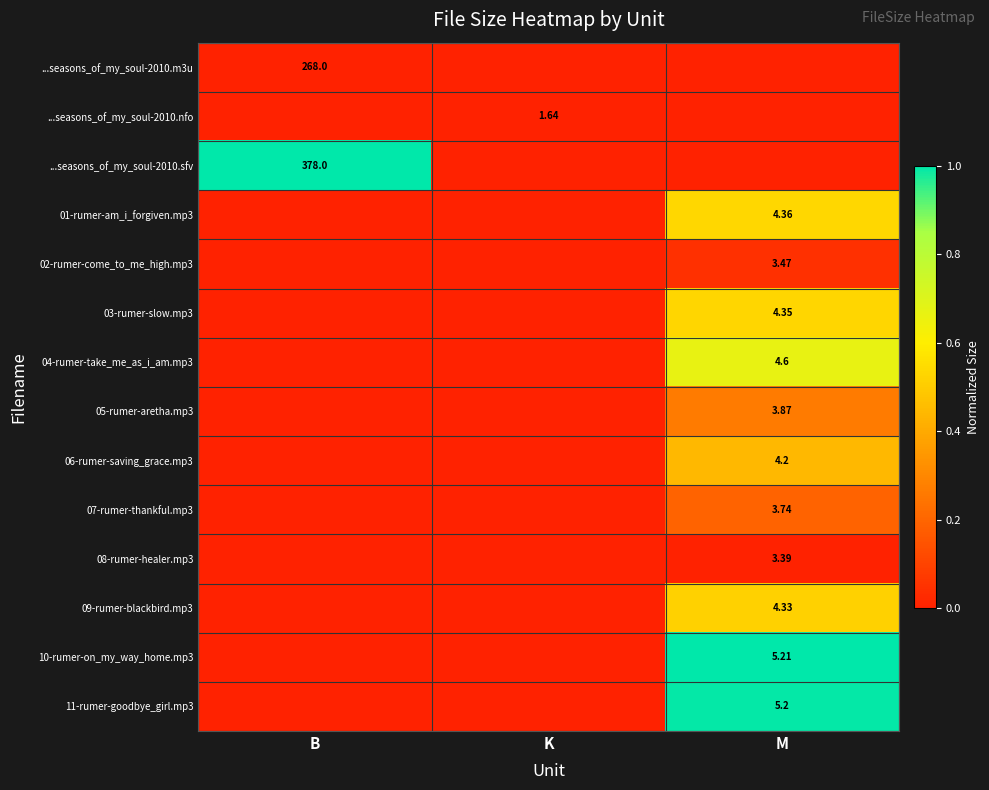

Is the value of 04-rumer-take_me_as_i_am.mp3 at M greater than the value of ...seasons_of_my_soul-2010.sfv at B?

No